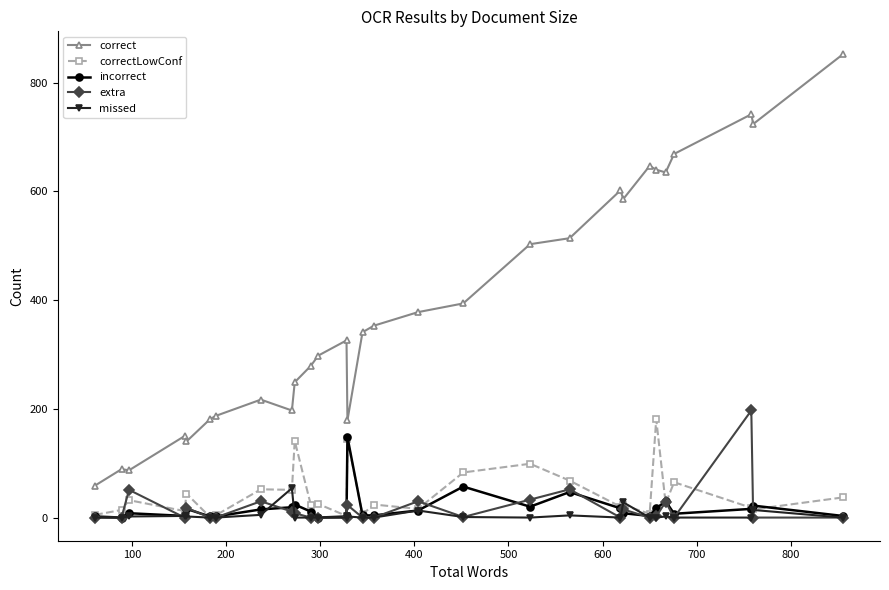

What is the sum of all correctLowConf values?

1240